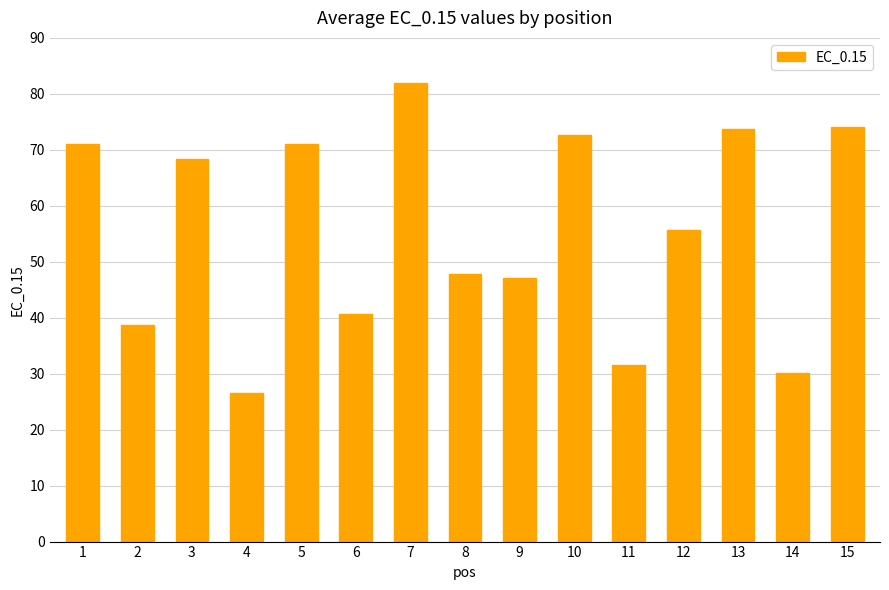

Which has a higher value, 13 or 8?

13